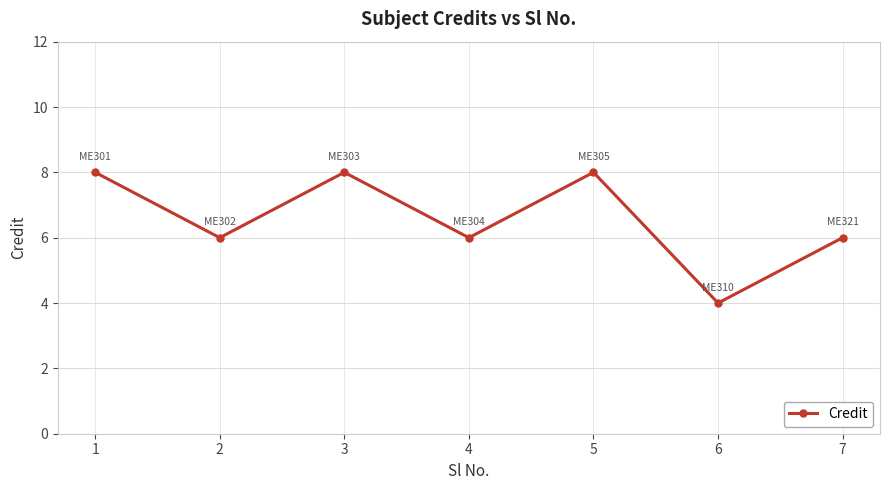

The value at 1 is 2. True or false?

False